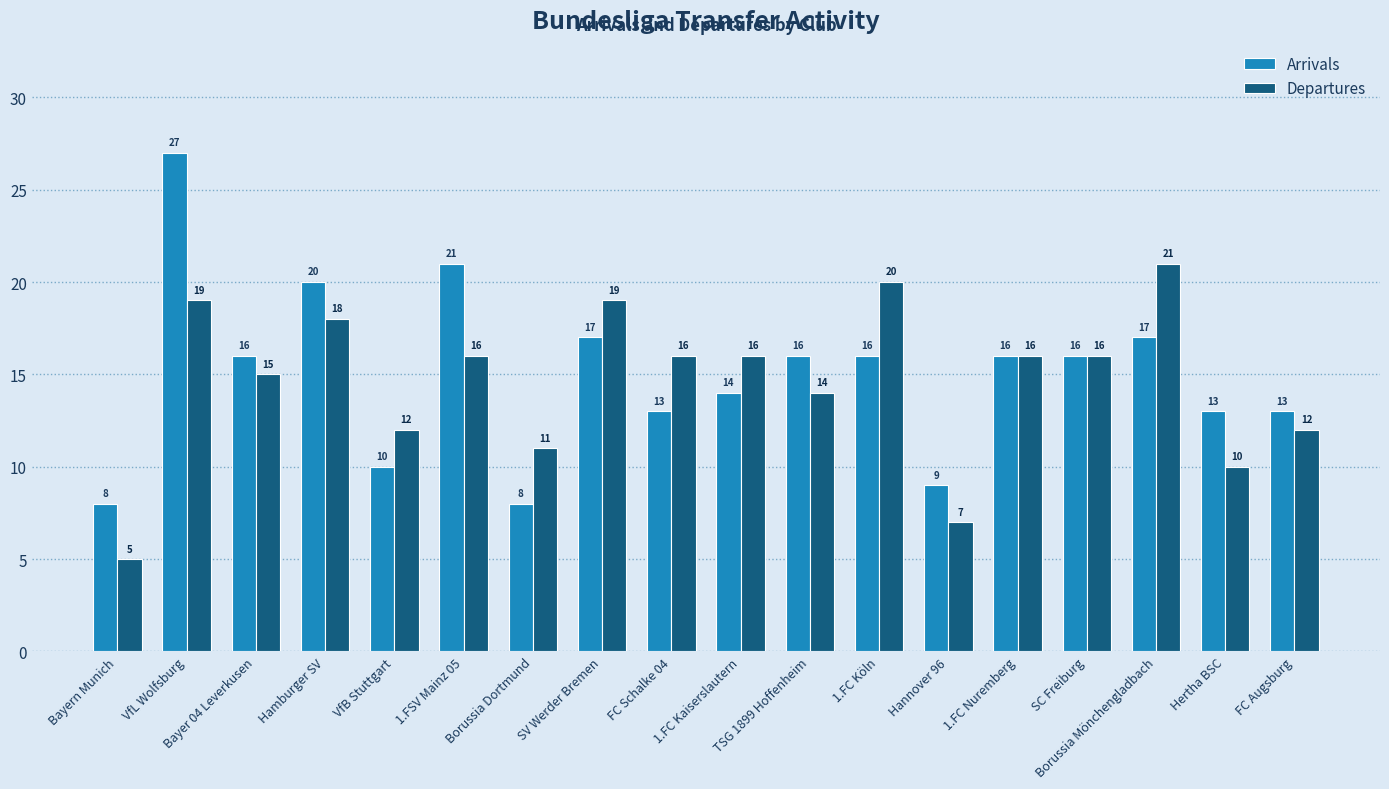

What position from the left is Bayern Munich?

1